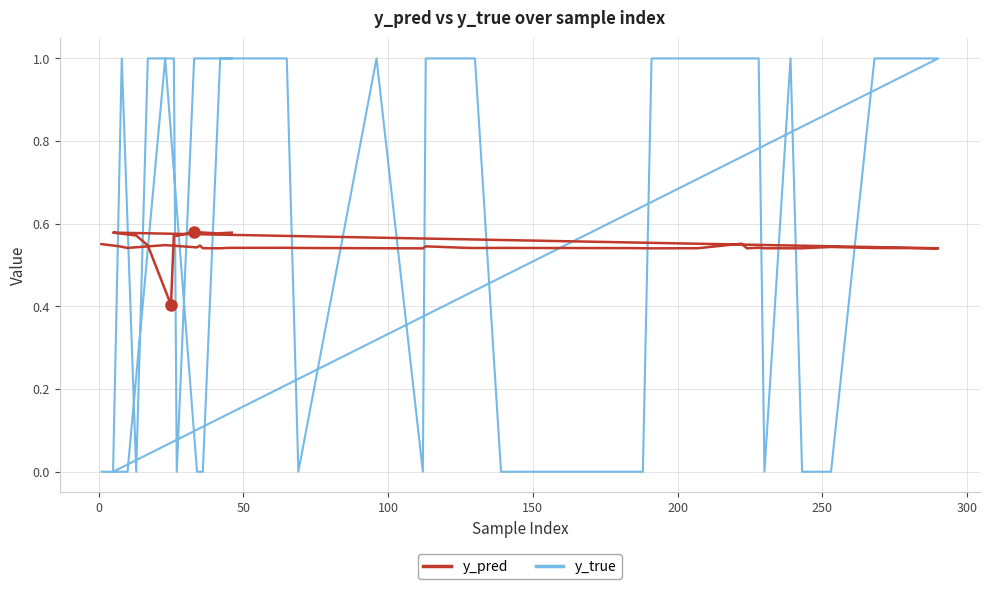

Which series has the largest total across all categories?

y_true